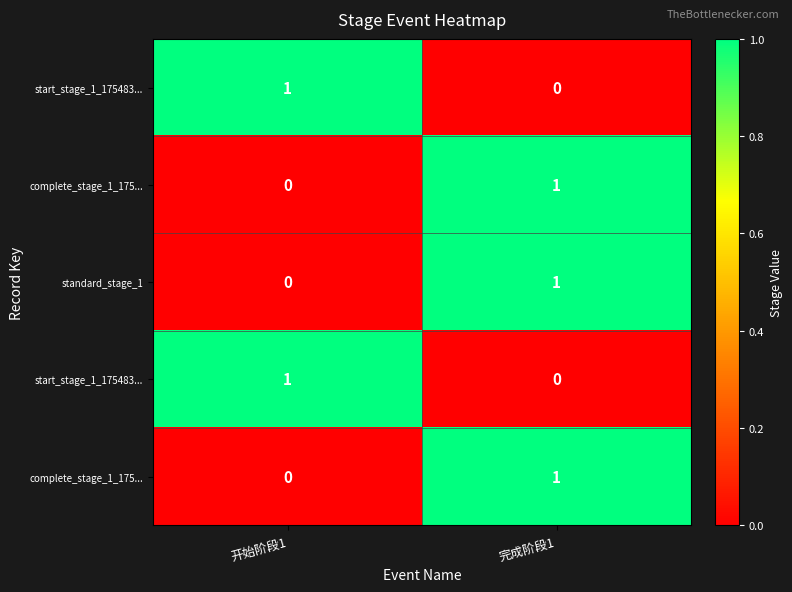

How many categories are shown in the chart?

2